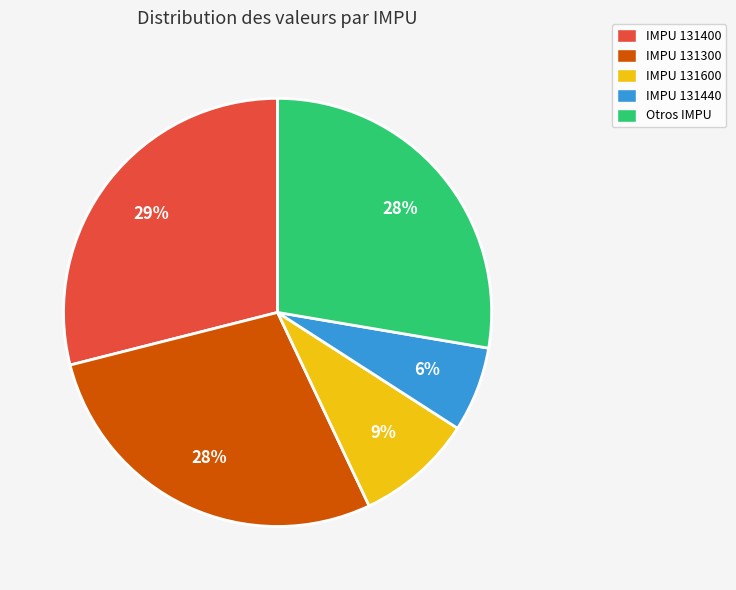

Between Otros IMPU and IMPU 131400, which is larger?

IMPU 131400